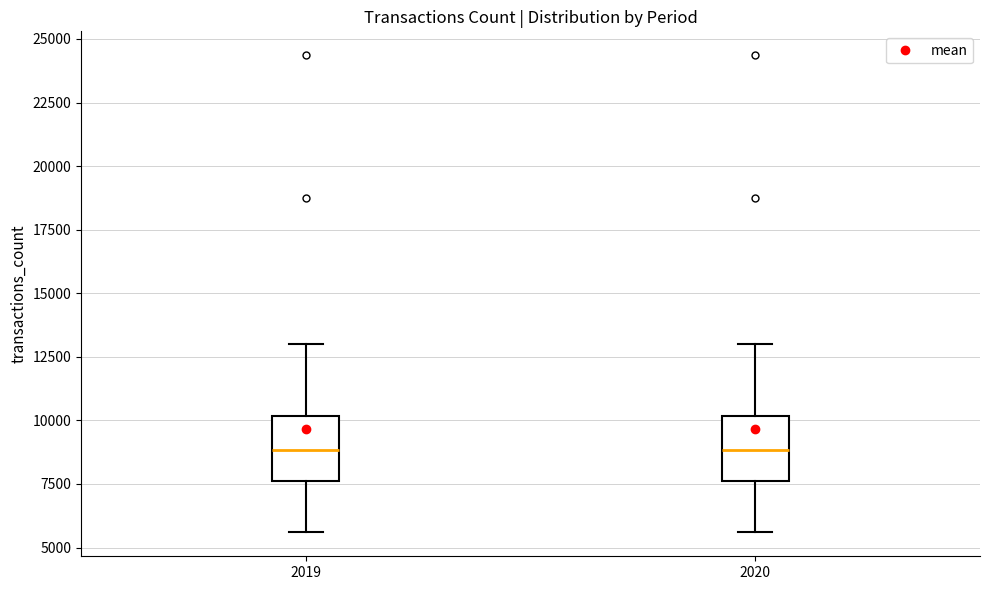

Reading left to right, read every box against the y-axis: the position of its median line, the range the box covers, and the ends of its whiskers. The values are not printed on the chart, so give them approximately, as read against the axis.

2019: median 9000, box 7500 to 10000, whiskers 5500 to 13000
2020: median 9000, box 7500 to 10000, whiskers 5500 to 13000